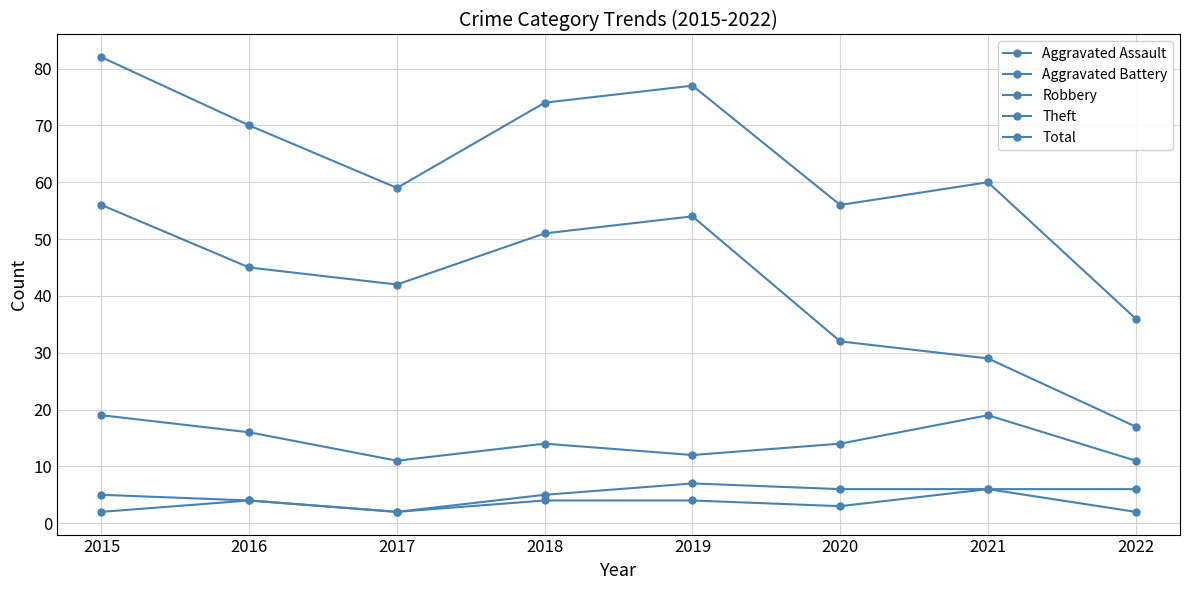

Reading left to right, transcribe all the data shown in this chart.

Aggravated Assault: 2015=2	2016=4	2017=2	2018=4	2019=4	2020=3	2021=6	2022=2
Aggravated Battery: 2015=5	2016=4	2017=2	2018=5	2019=7	2020=6	2021=6	2022=6
Robbery: 2015=19	2016=16	2017=11	2018=14	2019=12	2020=14	2021=19	2022=11
Theft: 2015=56	2016=45	2017=42	2018=51	2019=54	2020=32	2021=29	2022=17
Total: 2015=82	2016=70	2017=59	2018=74	2019=77	2020=56	2021=60	2022=36